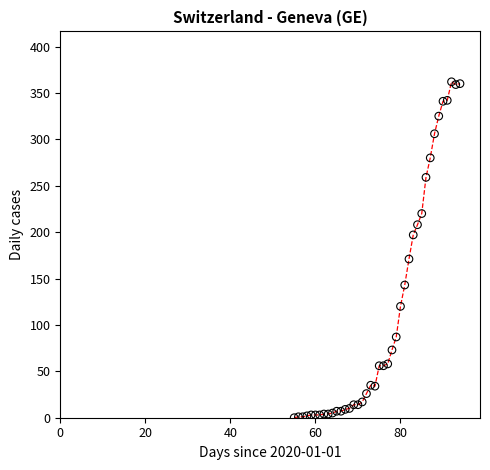

What is the range of X values (max minus min)?

39